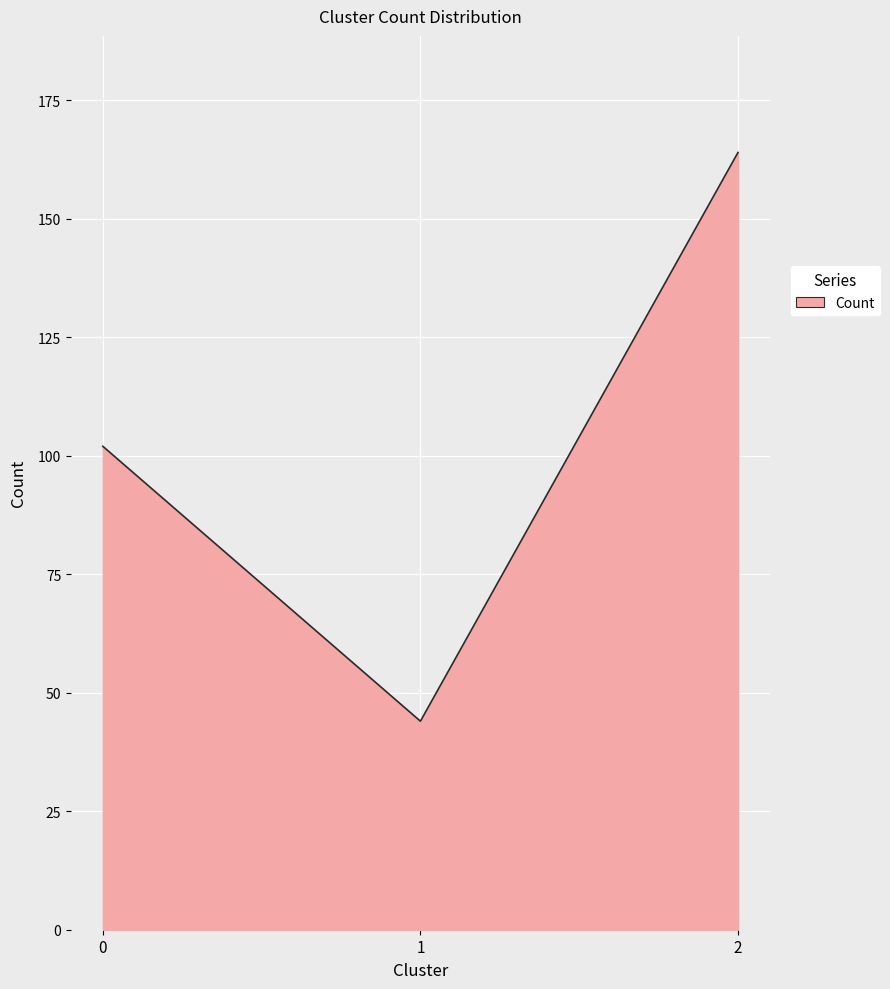

The chart shows a value of 21 at 1. True or false?

False